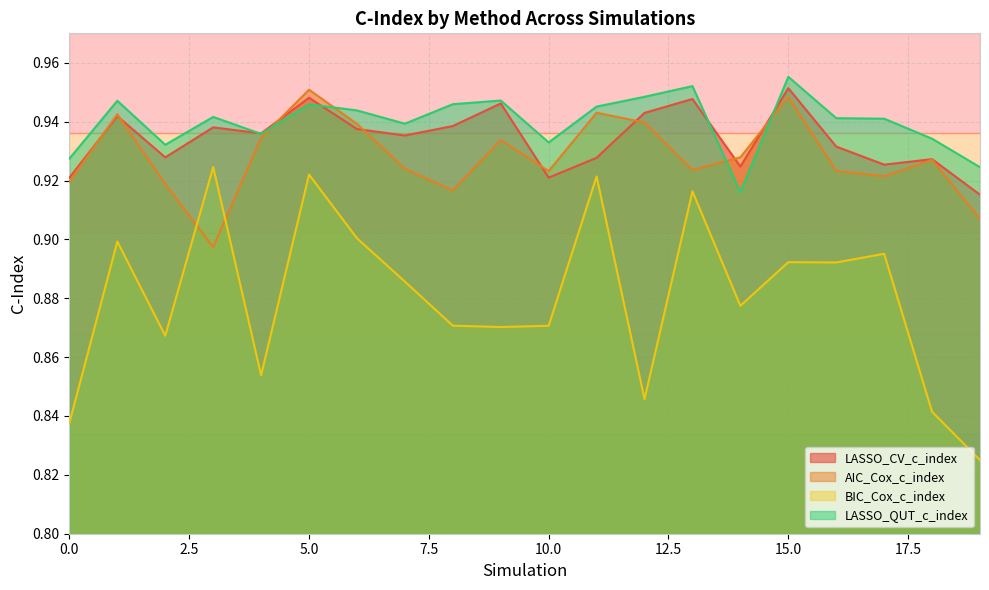

What is the minimum value for BIC_Cox_c_index?

0.8